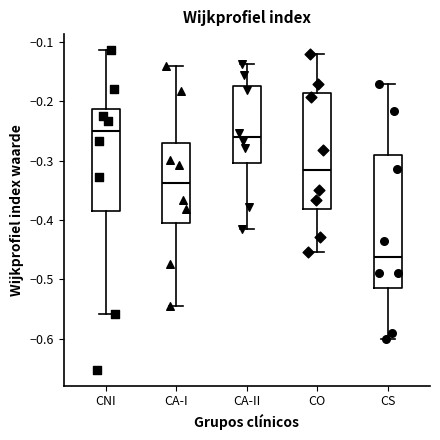

Which box's median line is the highest?

CNI